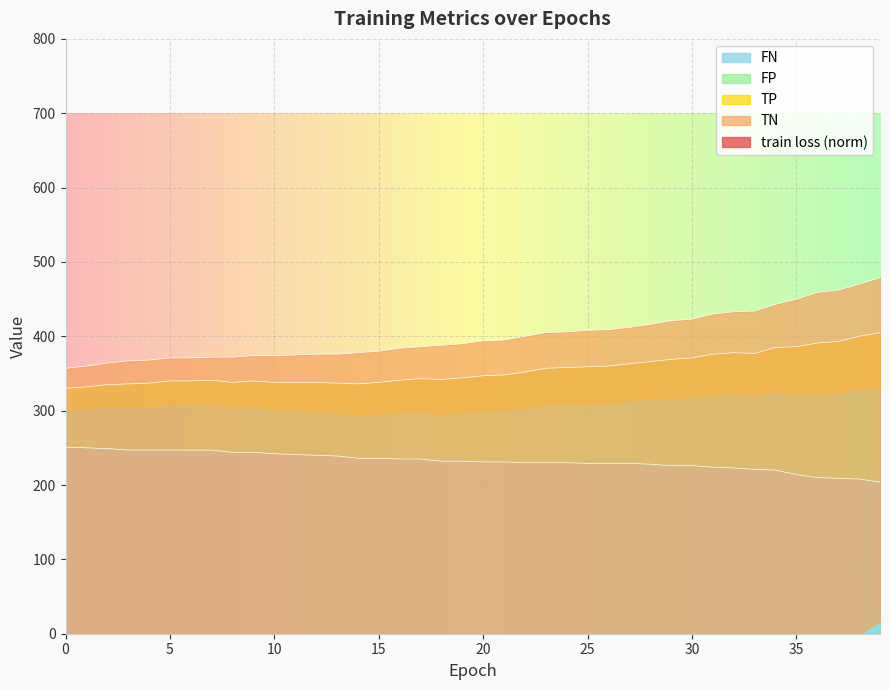

True or false: FN has a value of 419 at 0.

False